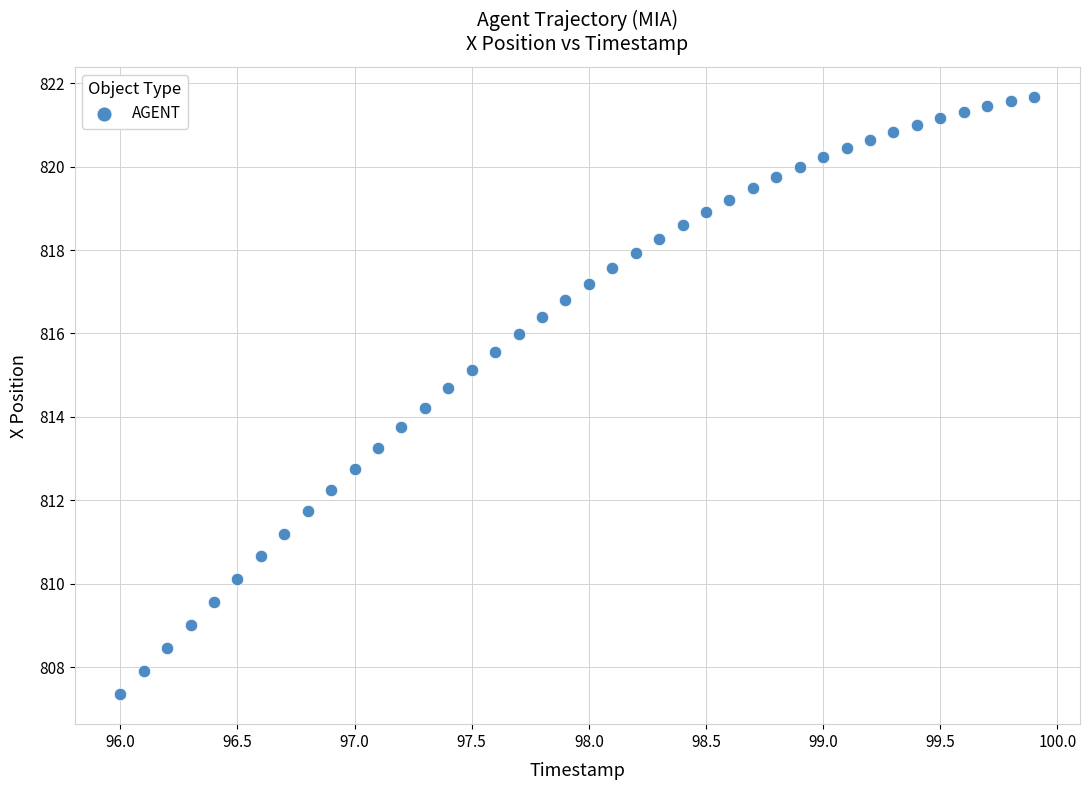

What is the range of Y values (max minus min)?

14.3